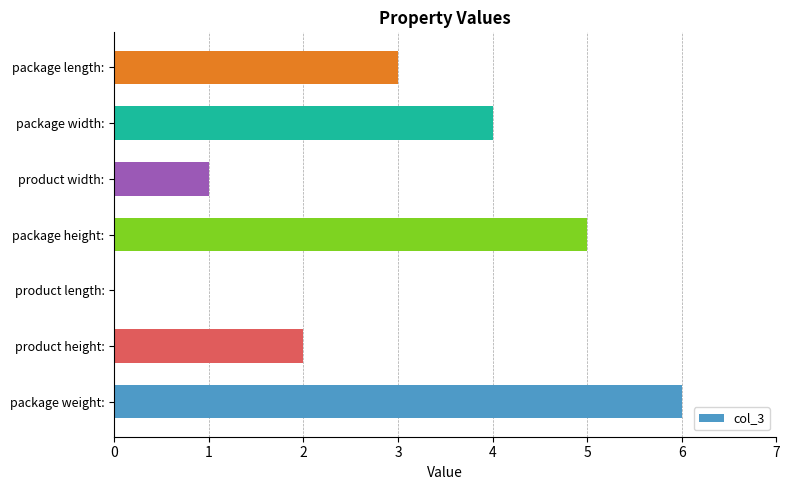

Between package width: and product width:, which is larger?

package width: